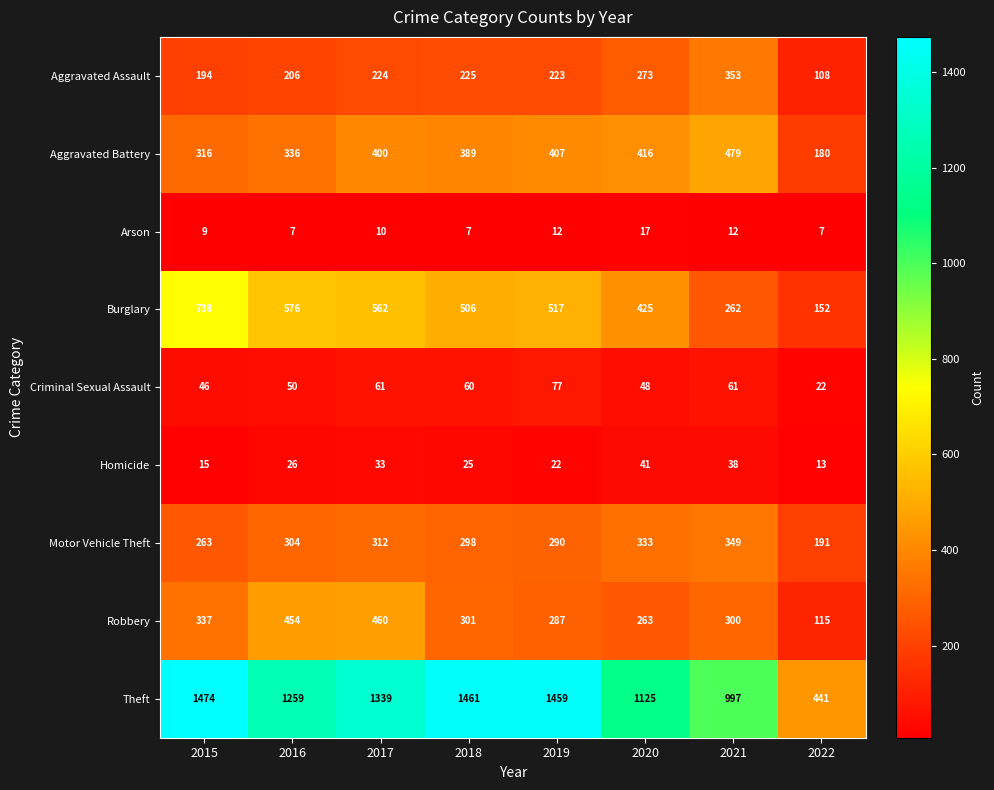

What is the total value across all series at 2015?

3392